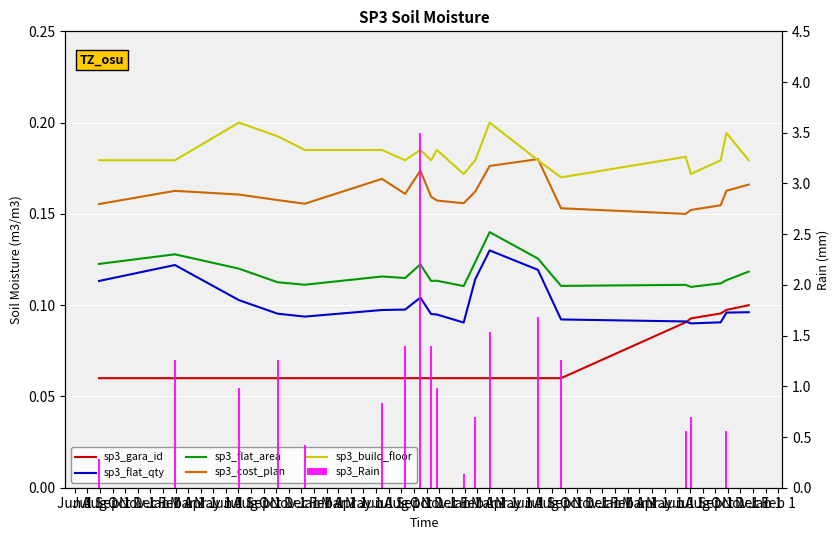

Rank the series by their maximum value, from highest to lowest.

sp3_Rain, sp3_build_floor, sp3_cost_plan, sp3_flat_area, sp3_flat_qty, sp3_gara_id